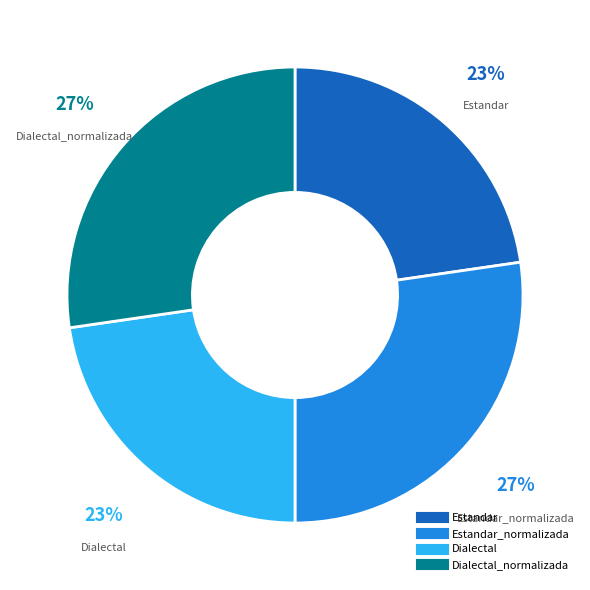

To the nearest percent, what is the average slice percentage?

25%